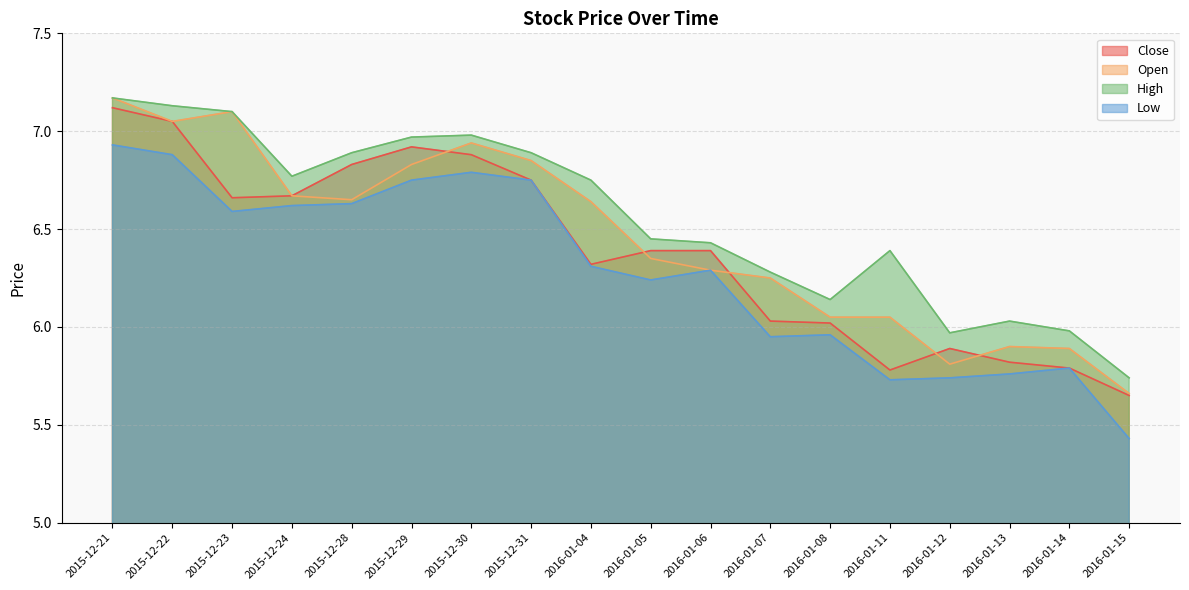

How many lines are shown in the chart?

4